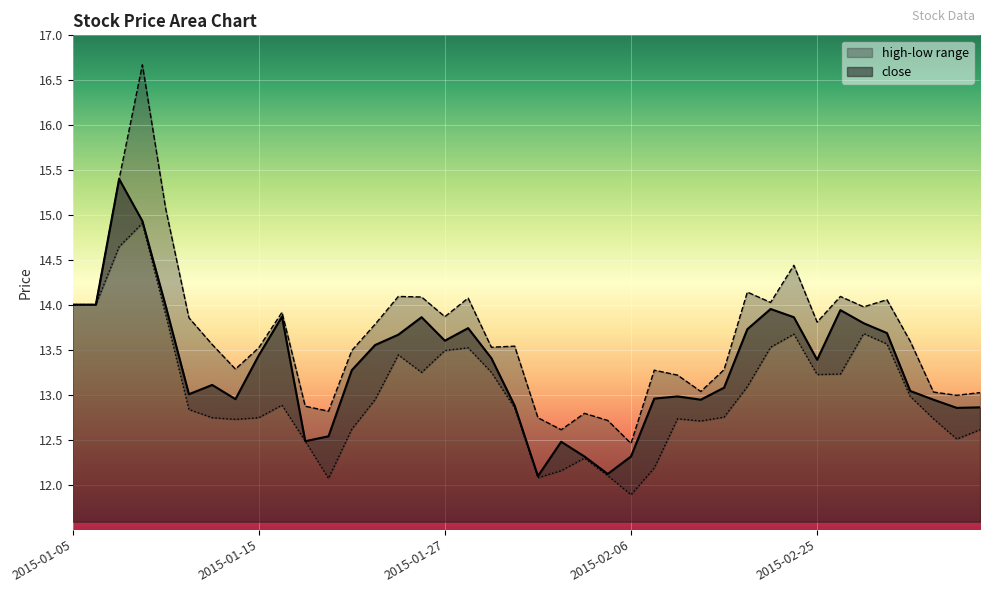

What is the smallest value displayed?

11.9